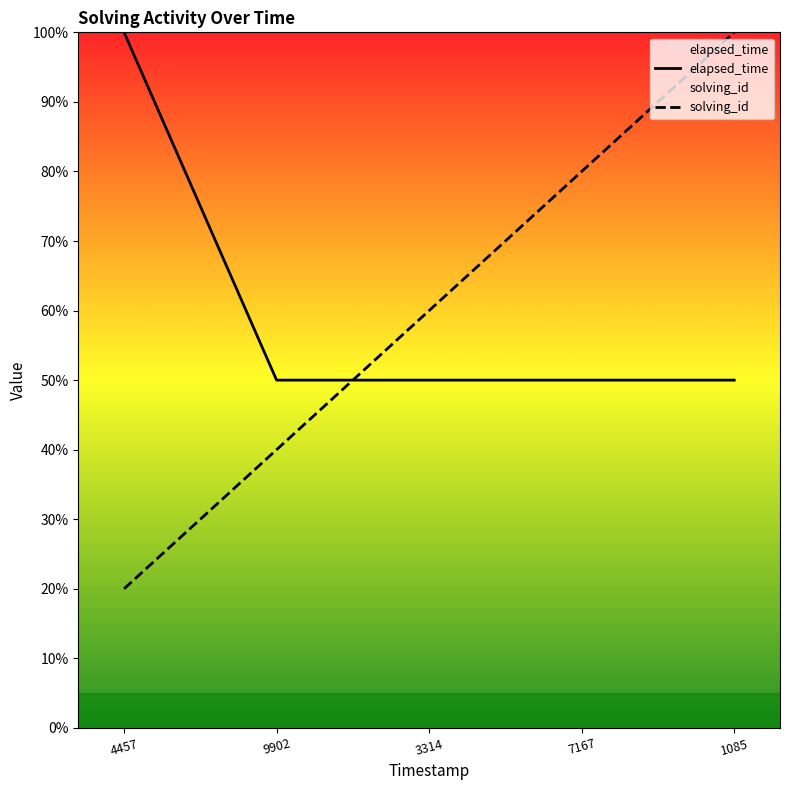

How many lines are shown in the chart?

2